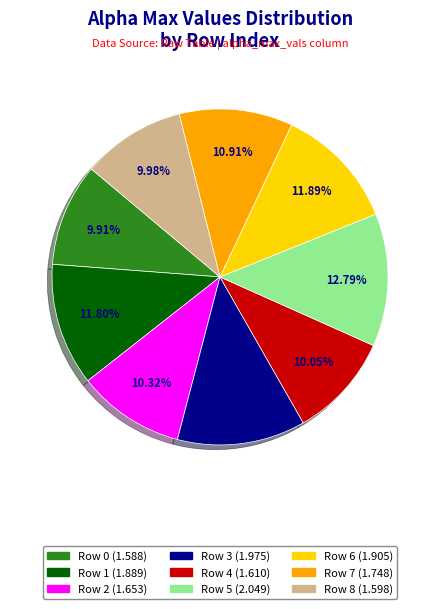

The Row 5 slice represents 13% of the pie. True or false?

True